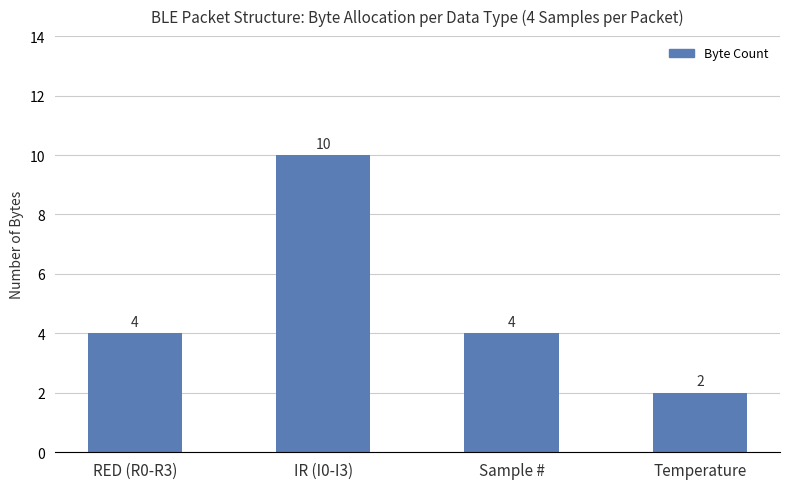

Reading left to right, list all the values displayed in this chart.

RED (R0-R3)=4	IR (I0-I3)=10	Sample #=4	Temperature=2